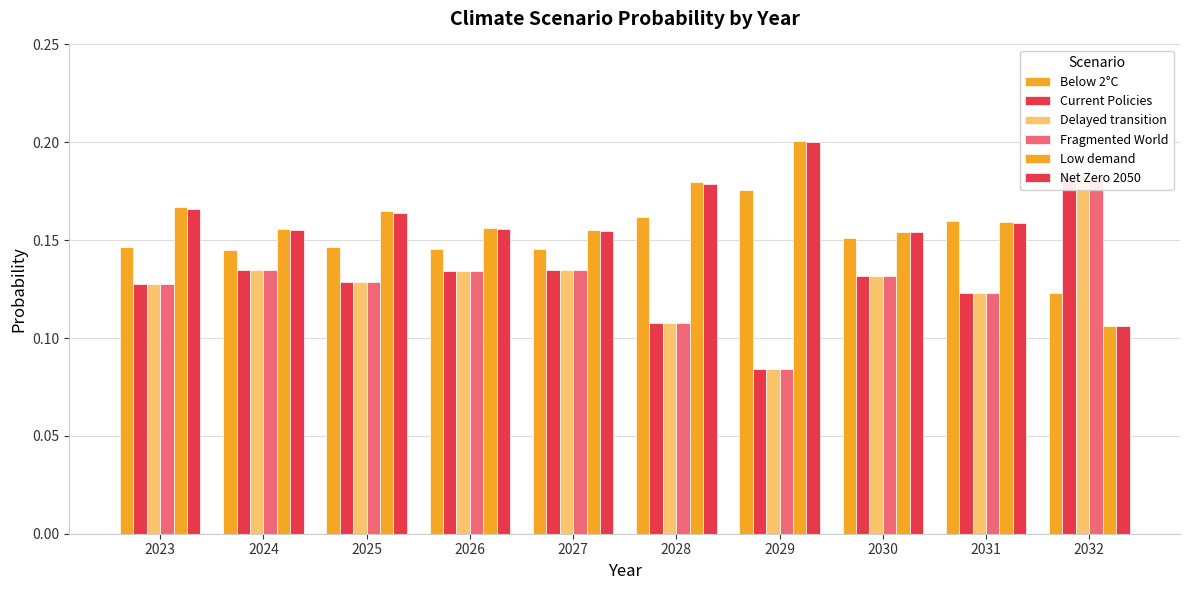

What is the highest value of the Delayed transition series?

0.2